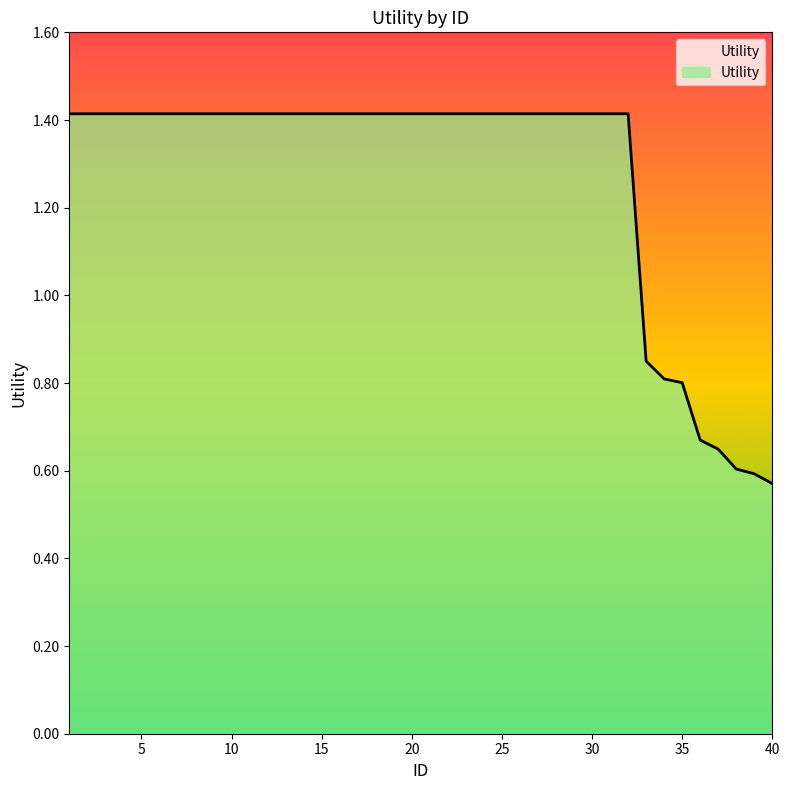

What is the greatest value displayed?

1.4